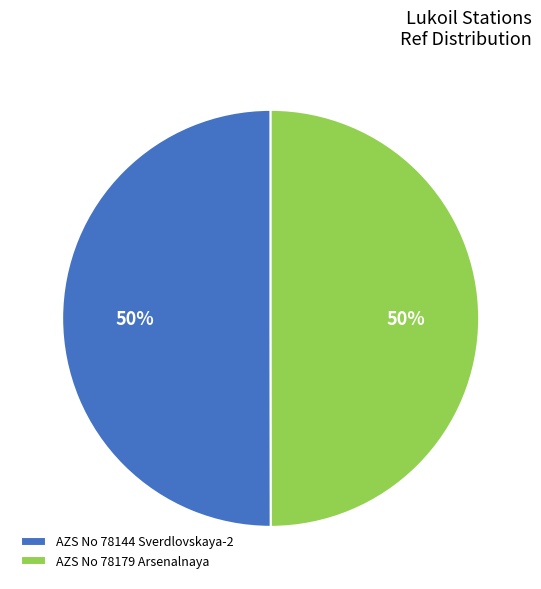

What is the ratio of the value at AZS No 78144 Sverdlovskaya-2 to the value at AZS No 78179 Arsenalnaya?

1.0